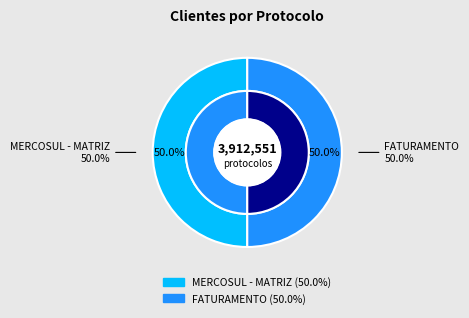

Is it true that FATURAMENTO is 50% of the pie?

True